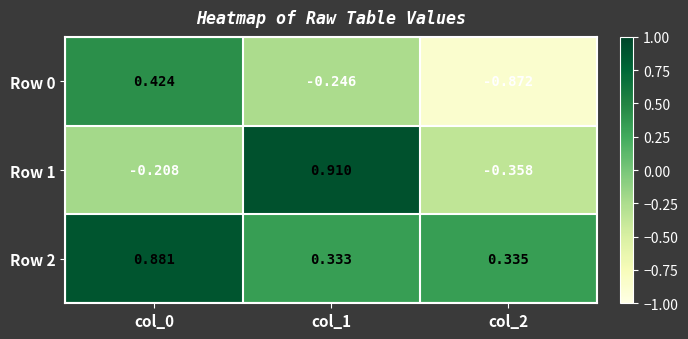

Is the value of Row 0 at col_1 greater than the value of Row 2 at col_2?

No